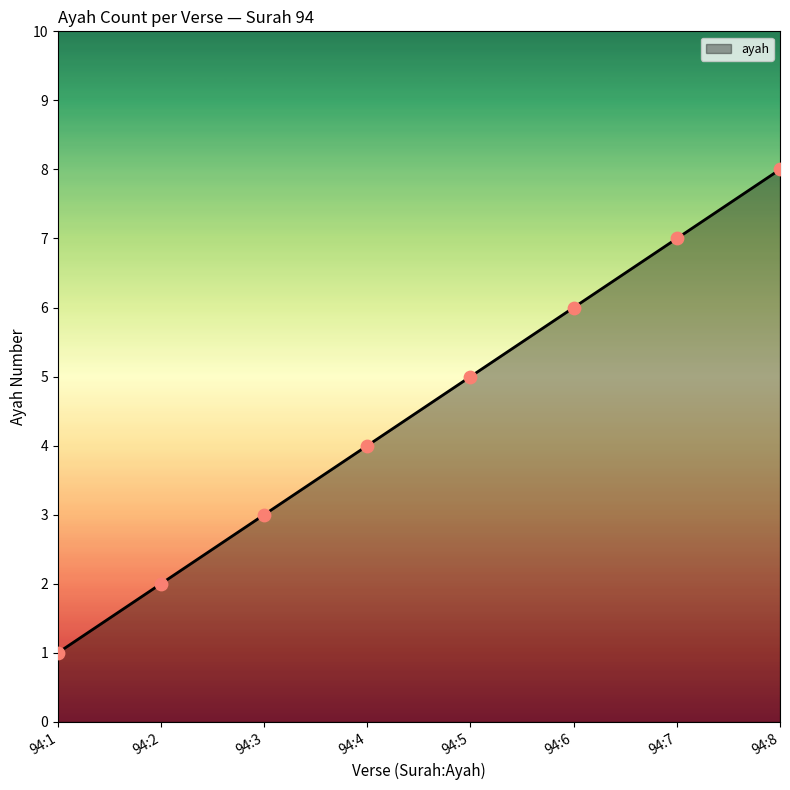

What is the change in value from 94:2 to 94:6?

+4